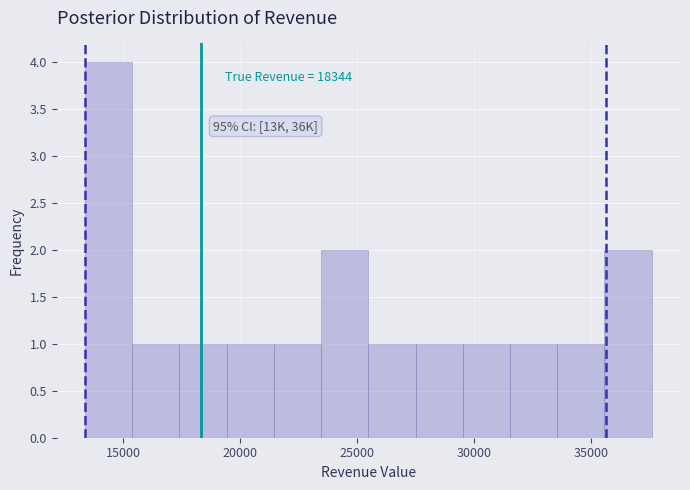

Which range on the x-axis has the tallest bar?

13500 to 15500